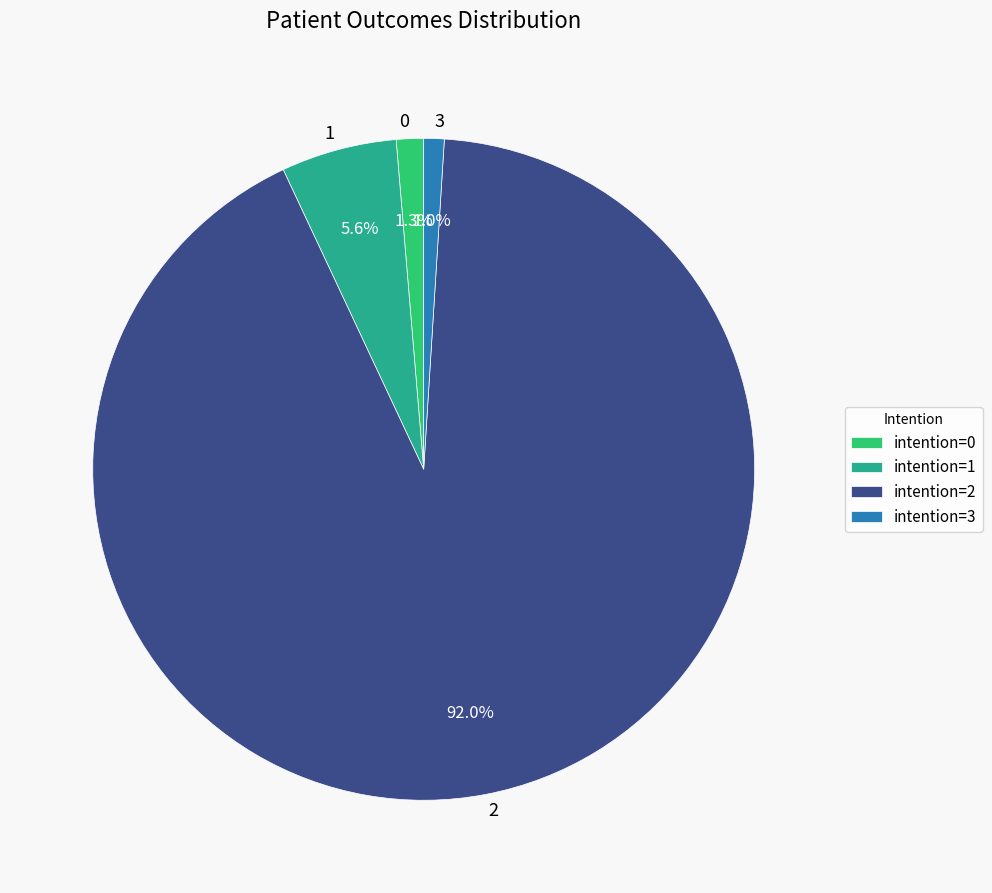

What percentage is the 3 slice, to the nearest percent?

1%